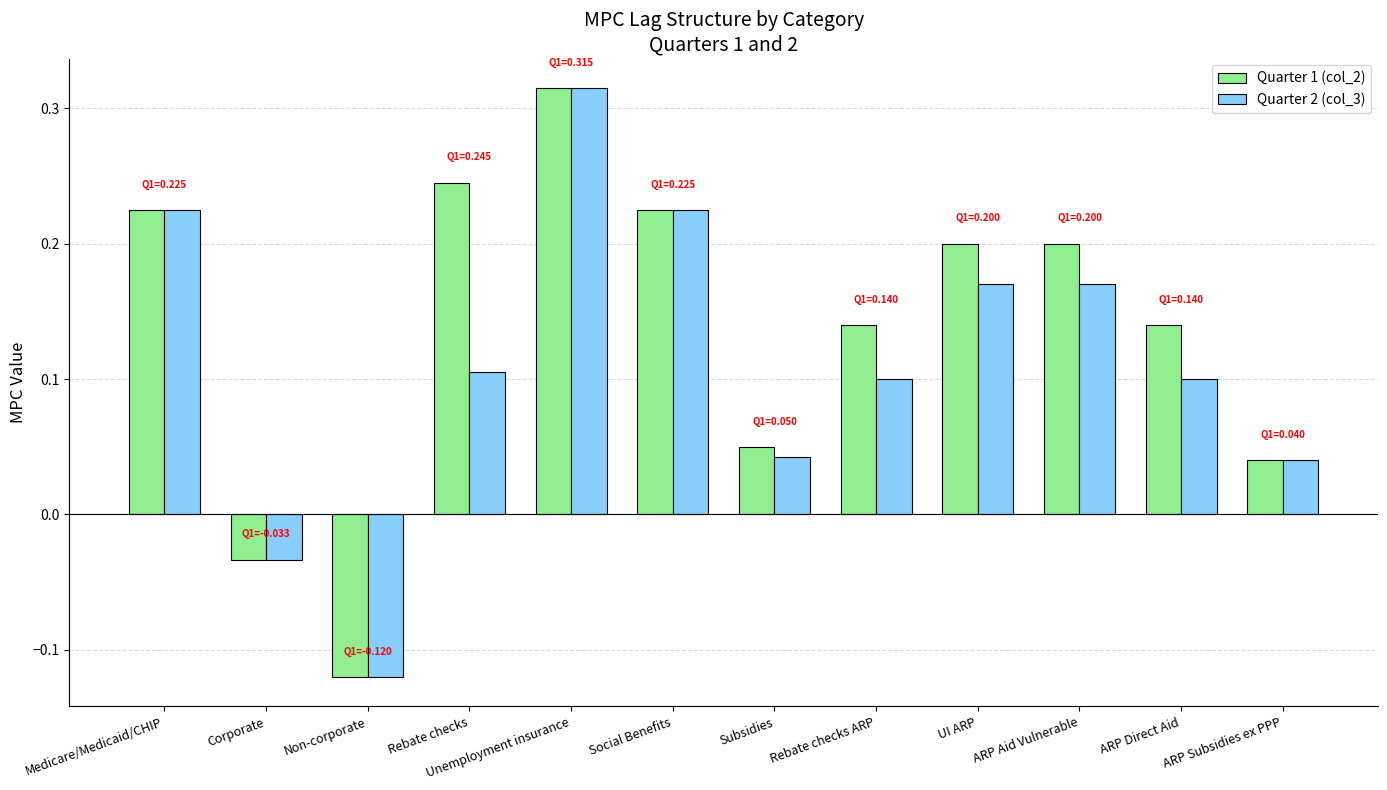

True or false: Quarter 2 (col_3) has a value of 0.2 at Medicare/Medicaid/CHIP.

True